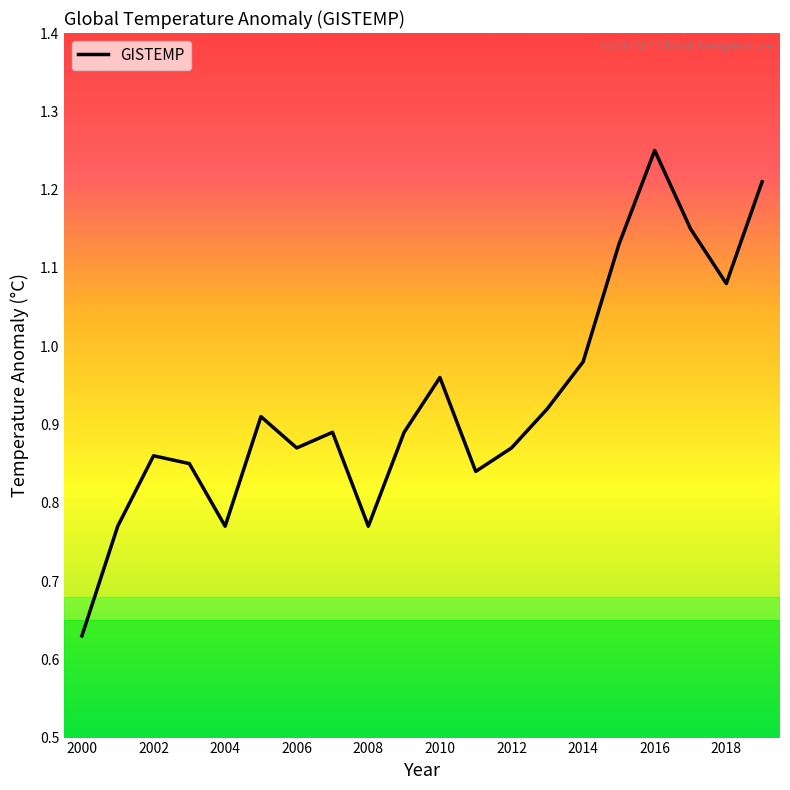

What is the maximum value shown in the chart?

1.2